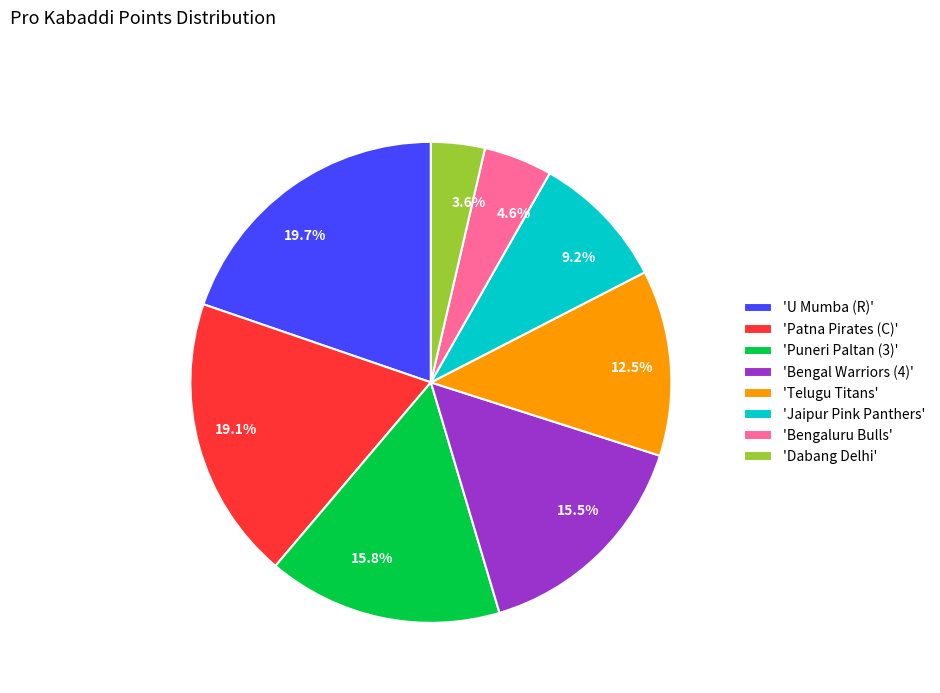

Does any single category account for the majority?

No